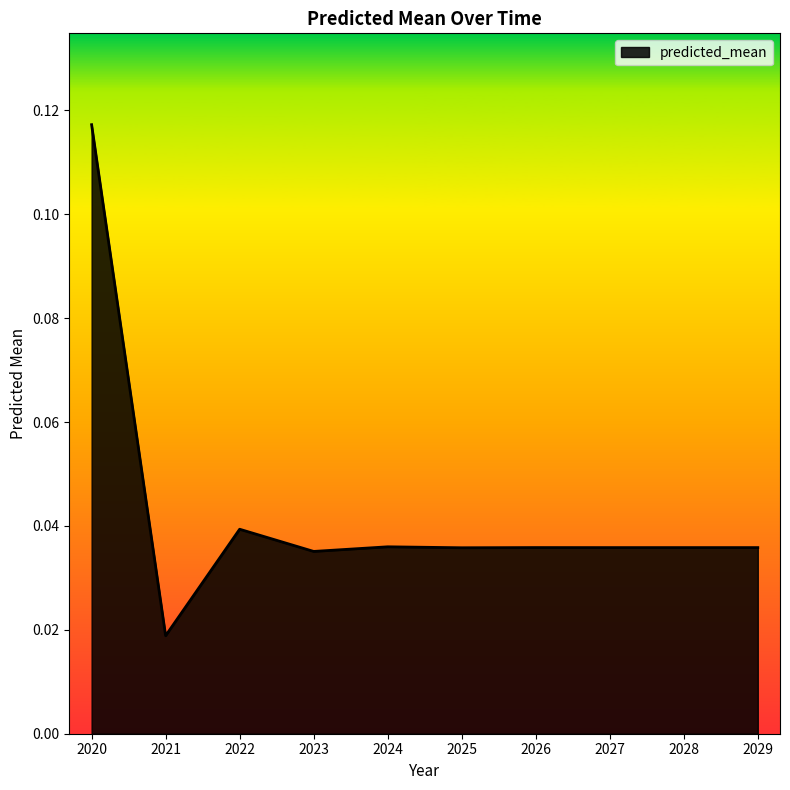

The value at 2020 is 0.2. True or false?

False